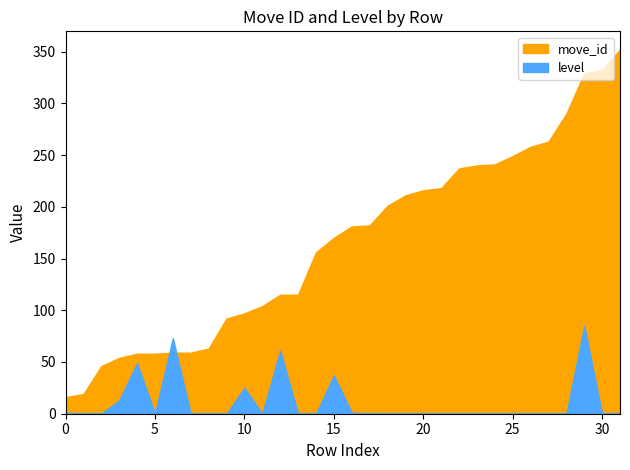

The value of level at 117321 is -34. True or false?

False